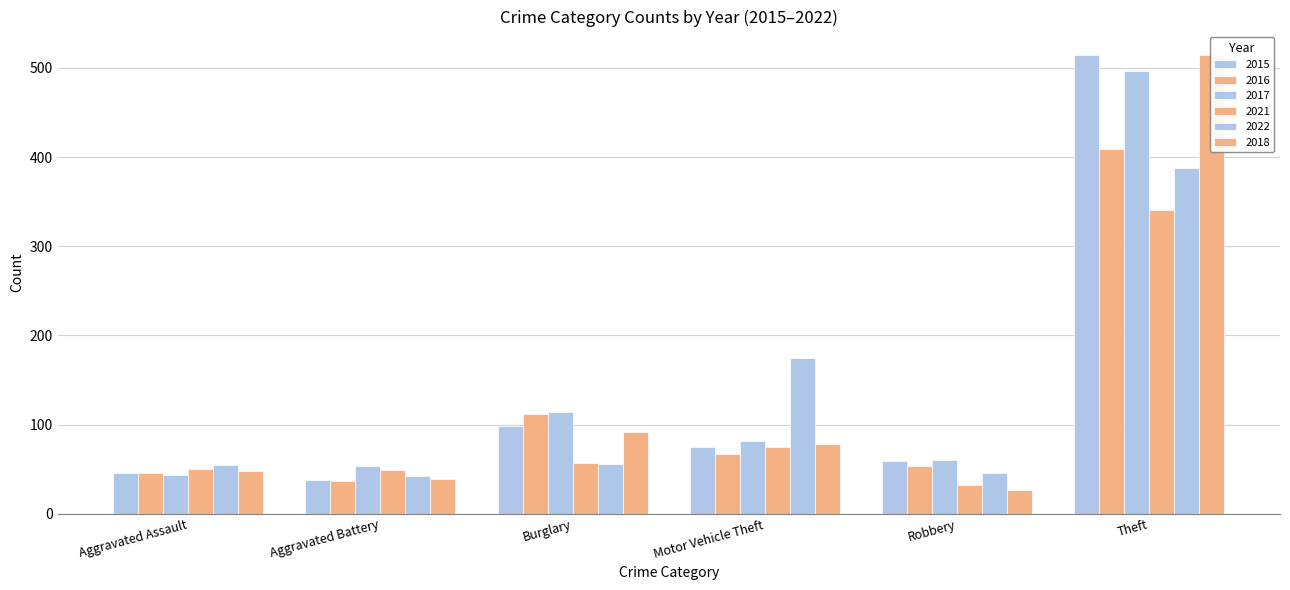

At which label does 2015 reach its minimum?

Aggravated Battery